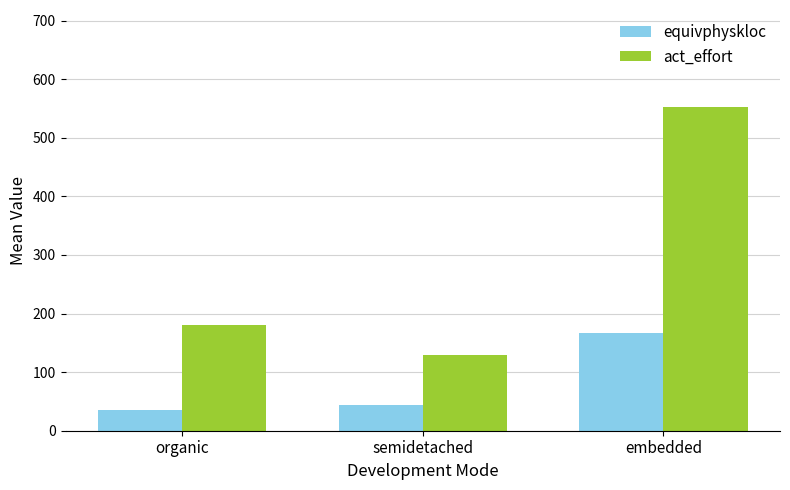

Are the bars grouped side by side (vs. stacked)?

Yes